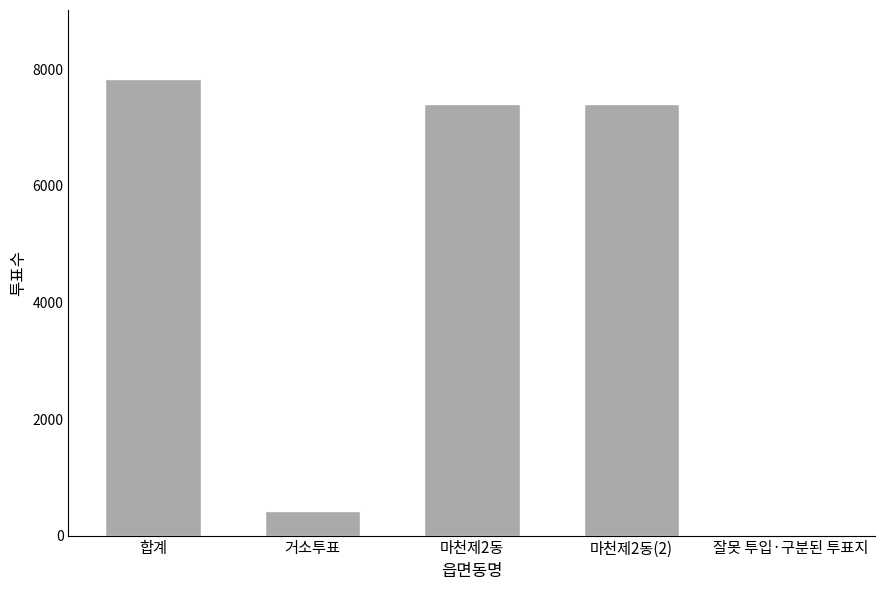

What is the ratio of the value at 합계 to the value at 거소투표?

18.4